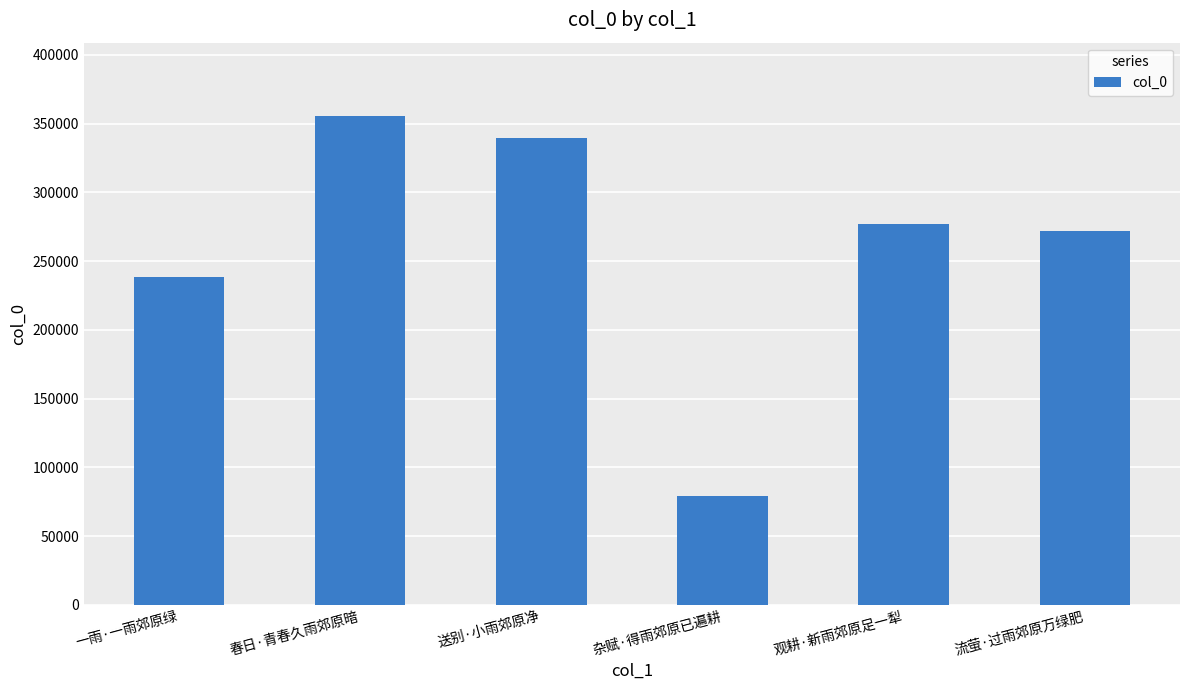

The value at 春日·青春久雨郊原暗 is 355546. True or false?

True